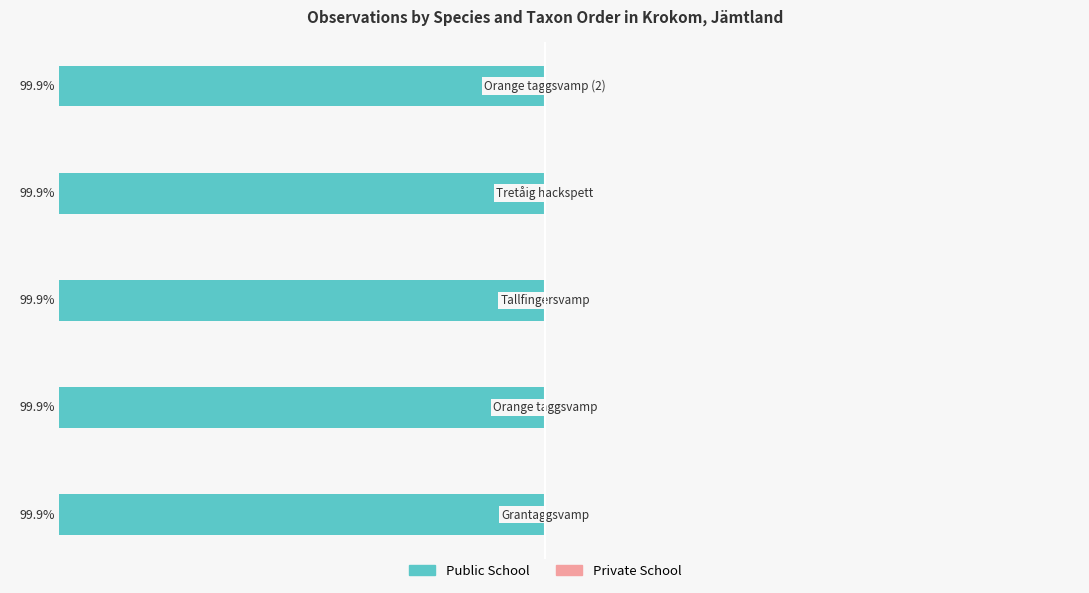

List the series in order of their peak value, lowest first.

Public School, Private School